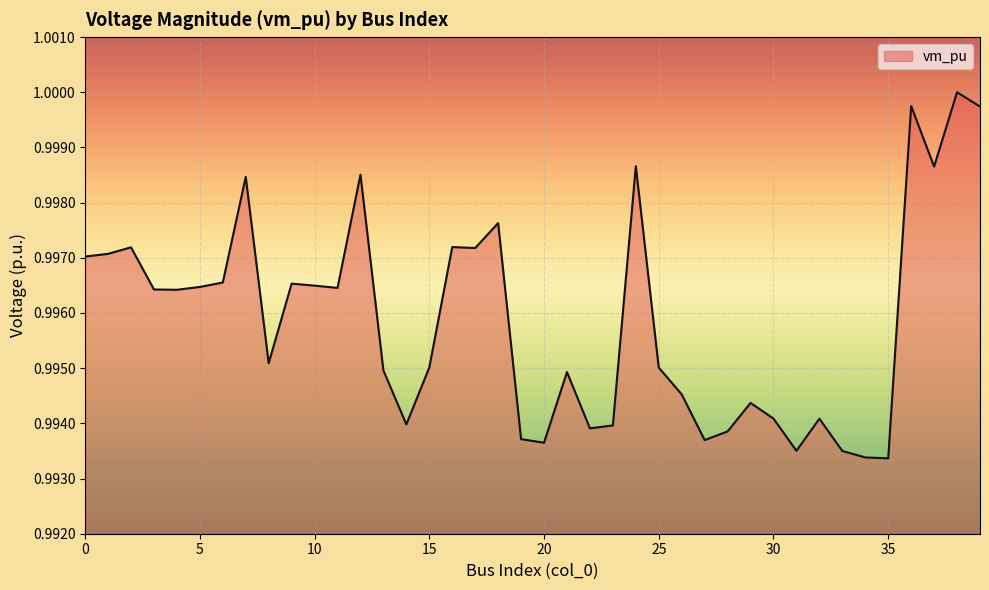

What is the maximum value shown in the chart?

1.0